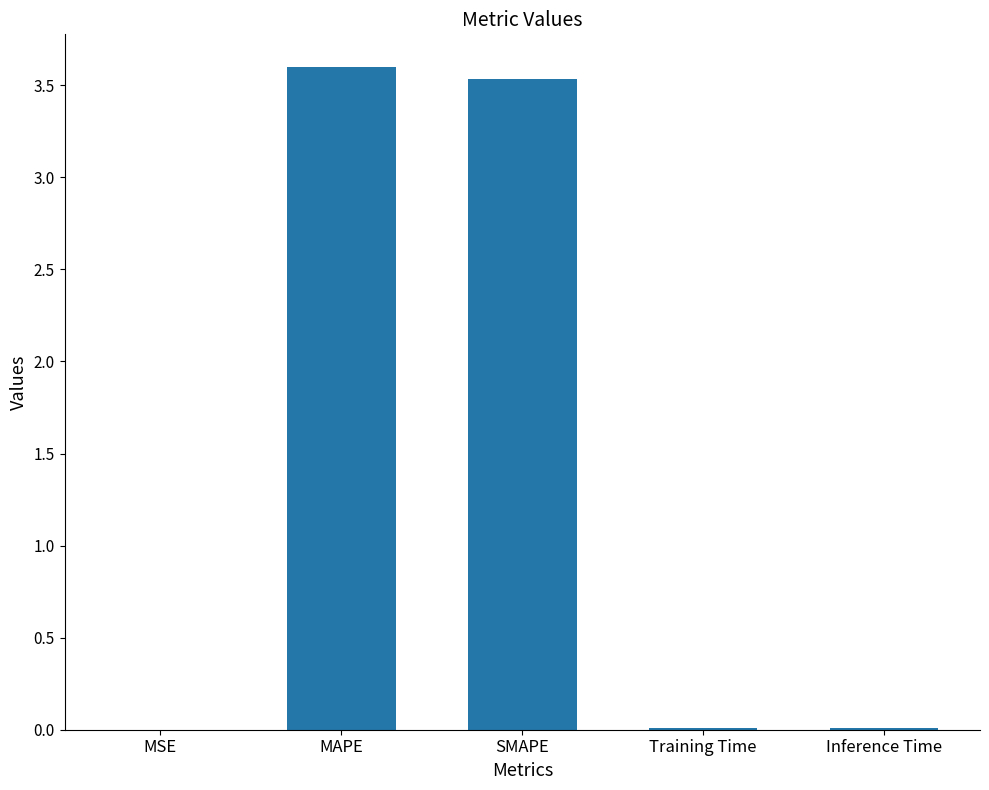

True or false: the data shows 3.5 at SMAPE.

True